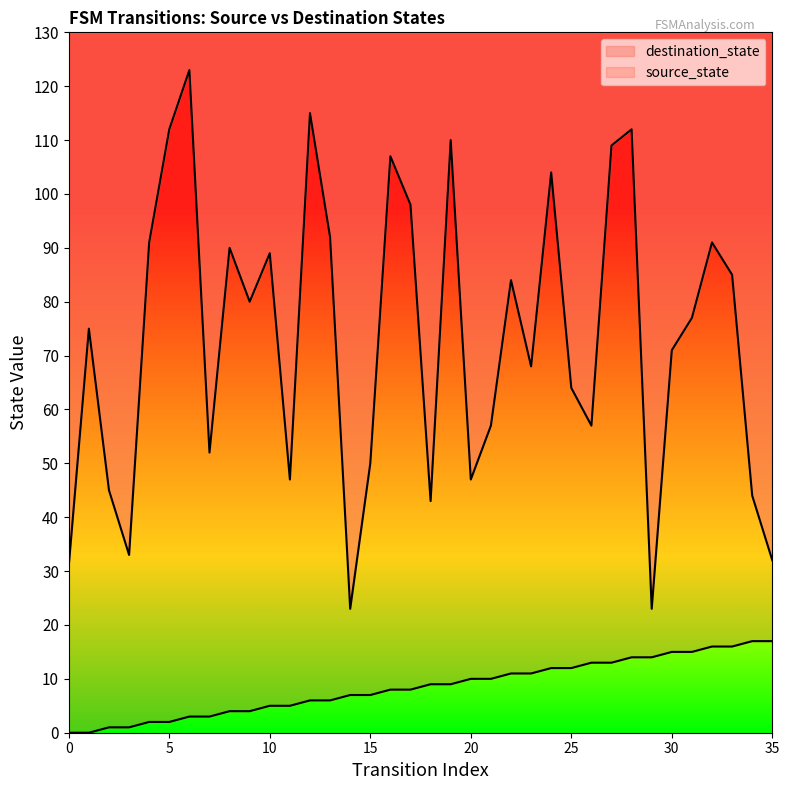

What are all the series names shown in the legend?

destination_state, source_state